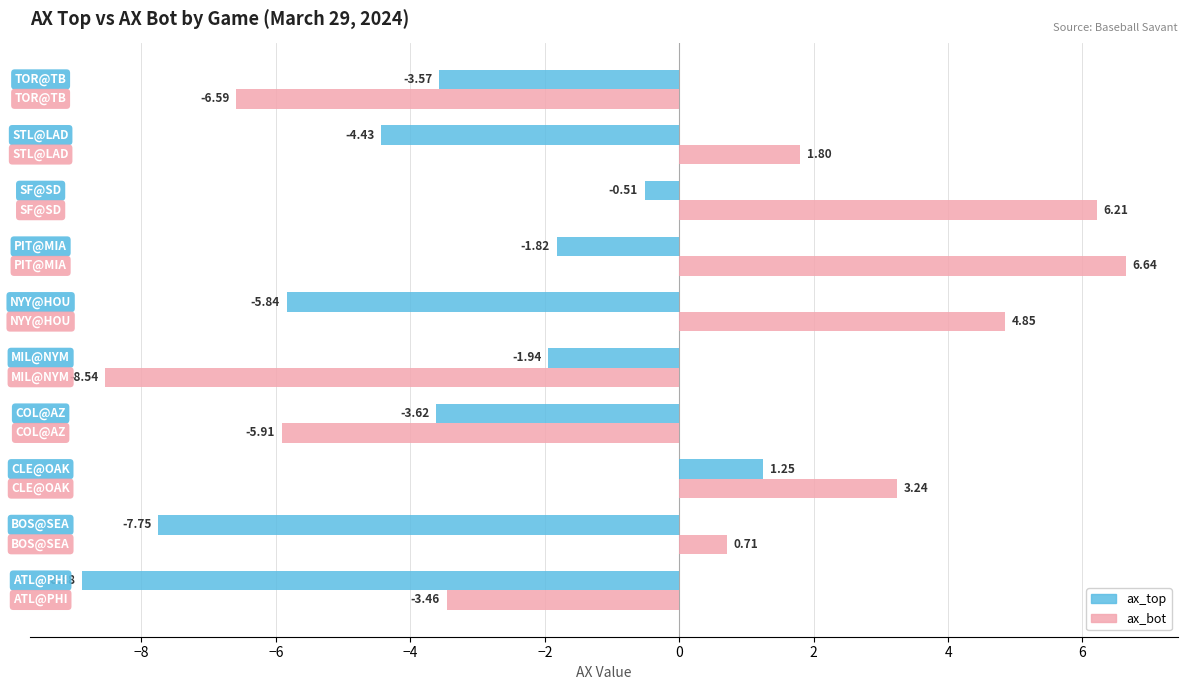

At how many categories does at least one series exceed -7?

10